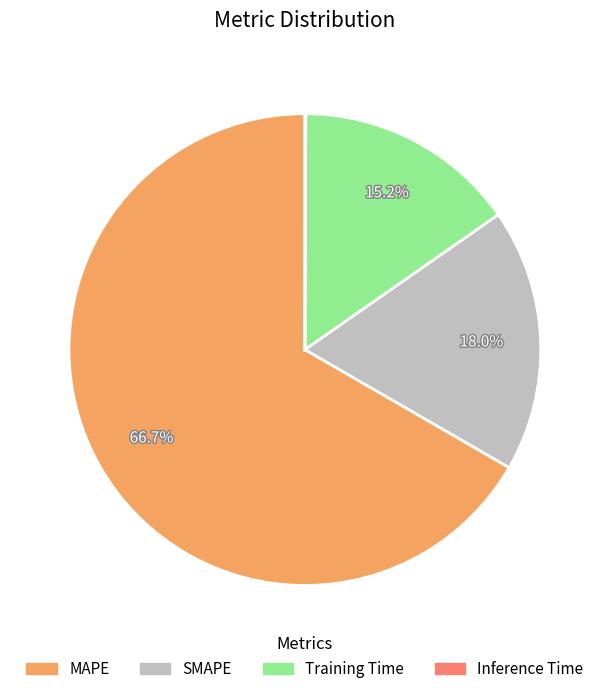

What percentage do Training Time and MAPE together represent?

81.9%